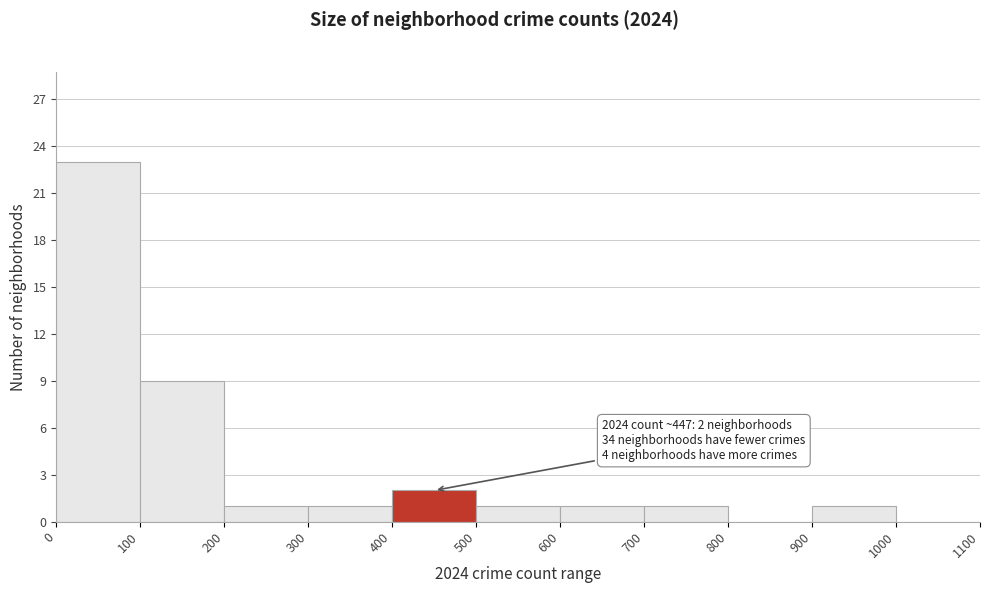

Over which range of the x-axis is the bar tallest?

0 to 100